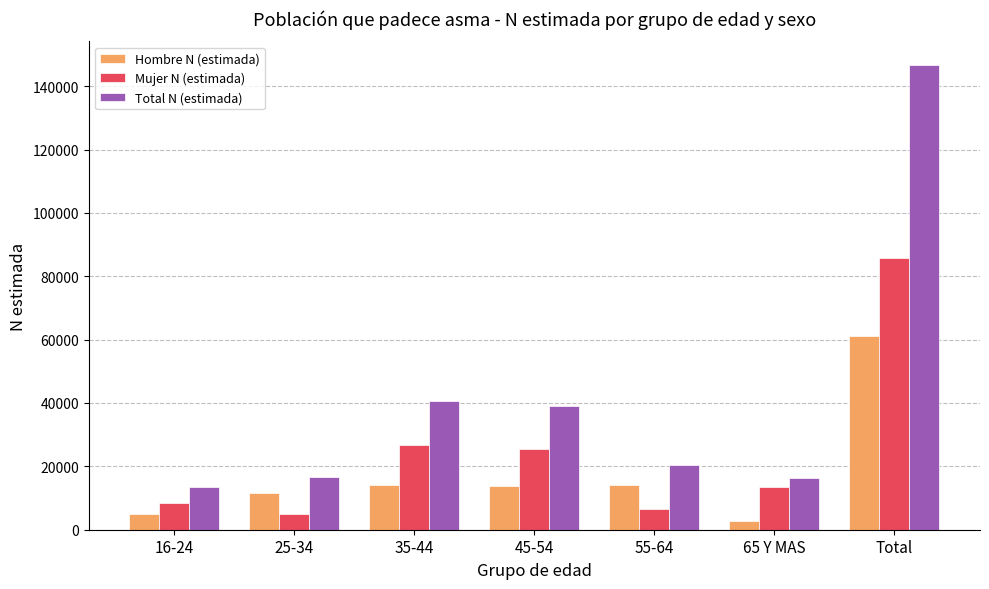

What is the difference between the maximum and minimum values in the Mujer N (estimada) series?

80556